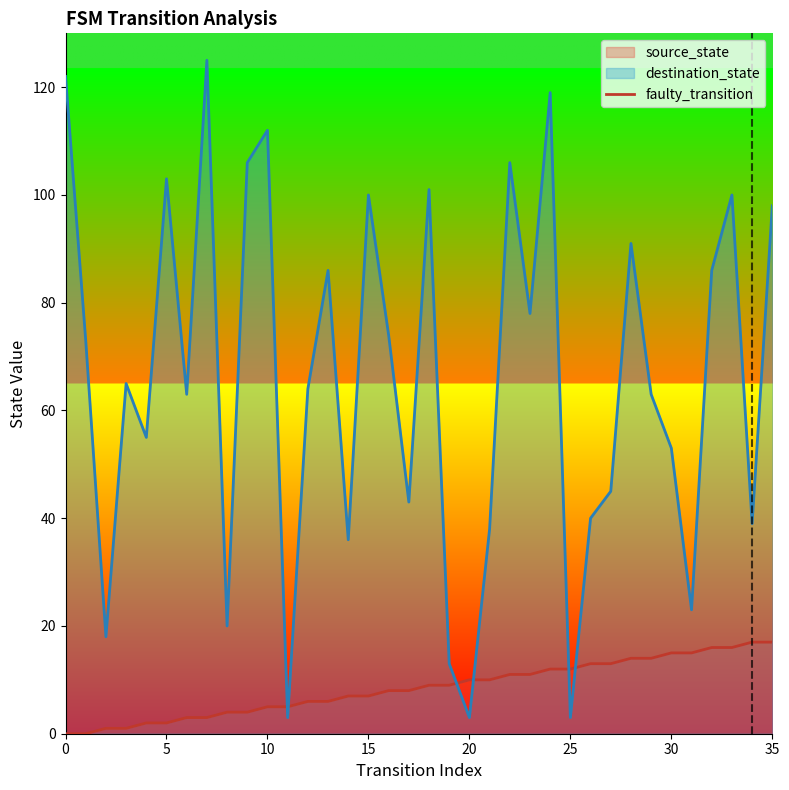

What is the difference between the values at 0 and 5?

1